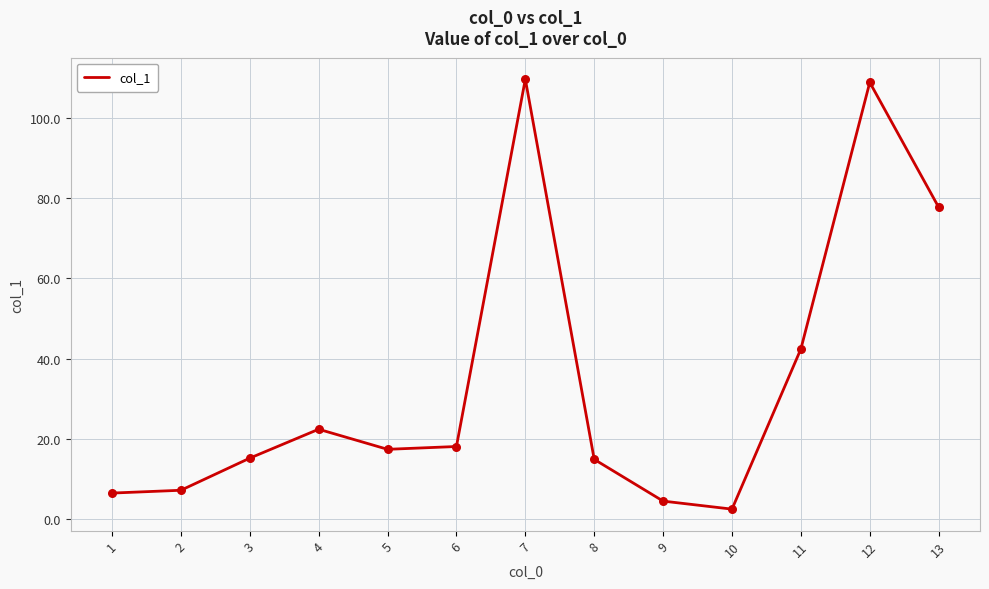

Which has a higher value, 3 or 1?

3